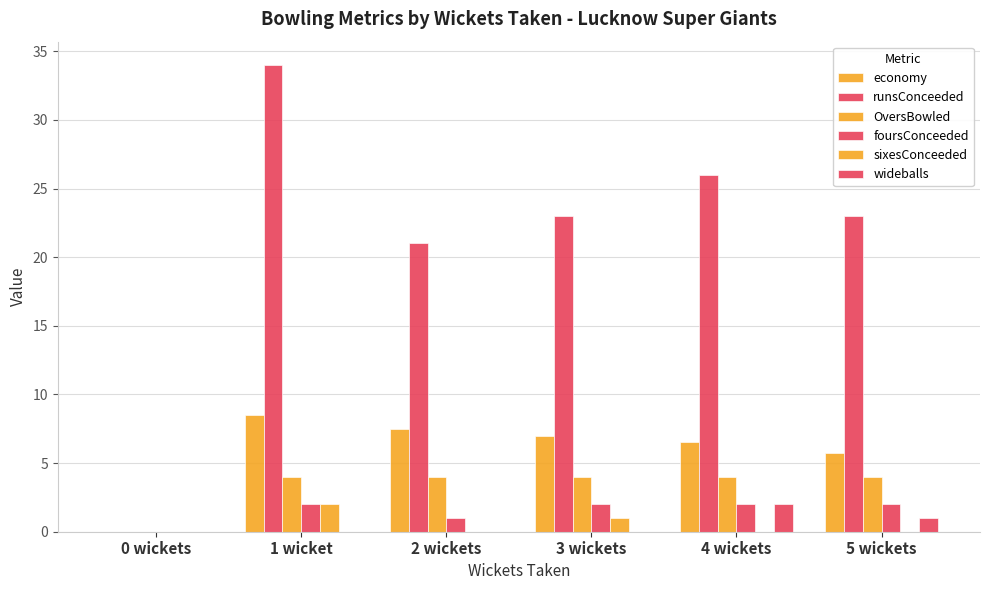

Is the value of runsConceeded at 5 wickets greater than the value of wideballs at 3 wickets?

Yes